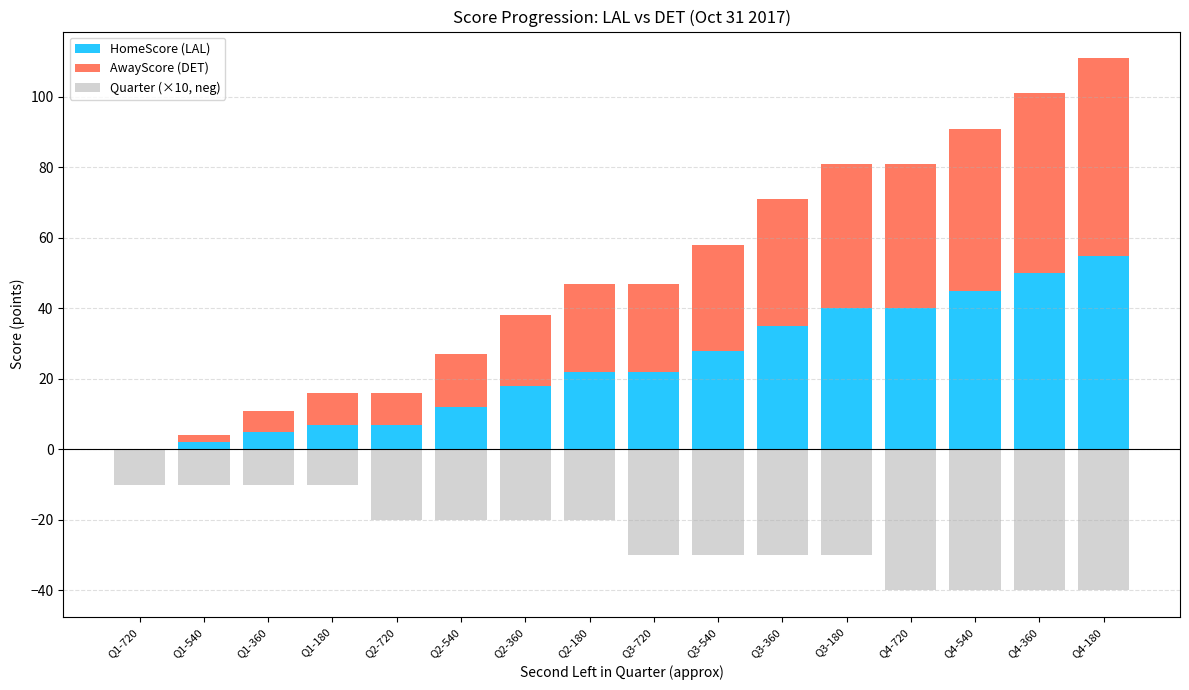

What is the difference between the maximum and minimum values in the Quarter (×10, neg) series?

30